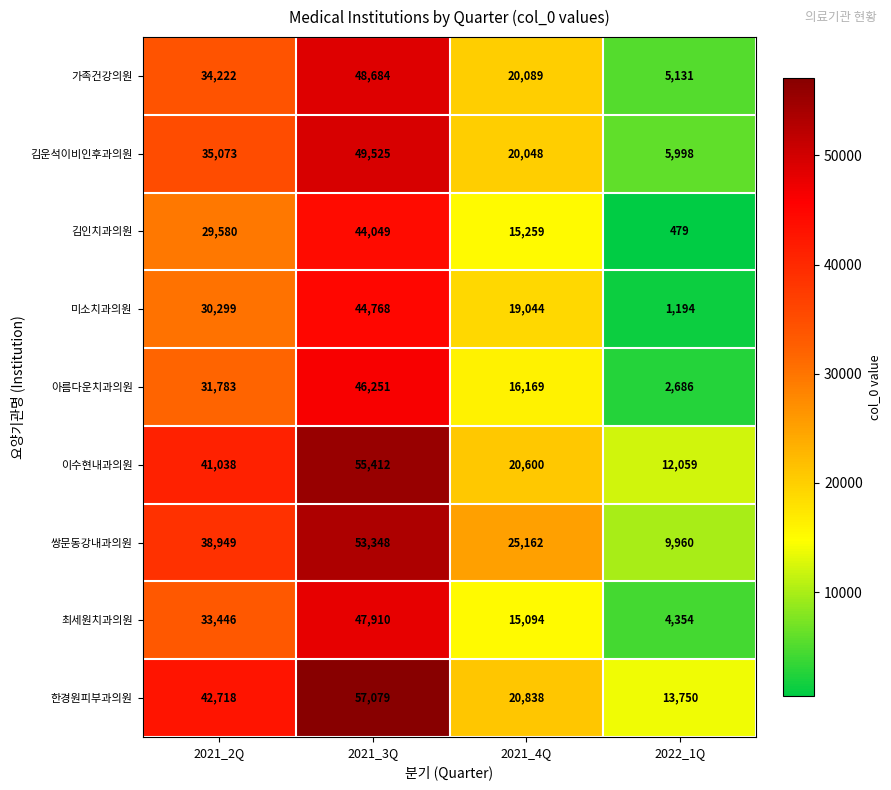

Which label corresponds to the smallest value in the chart?

2022_1Q